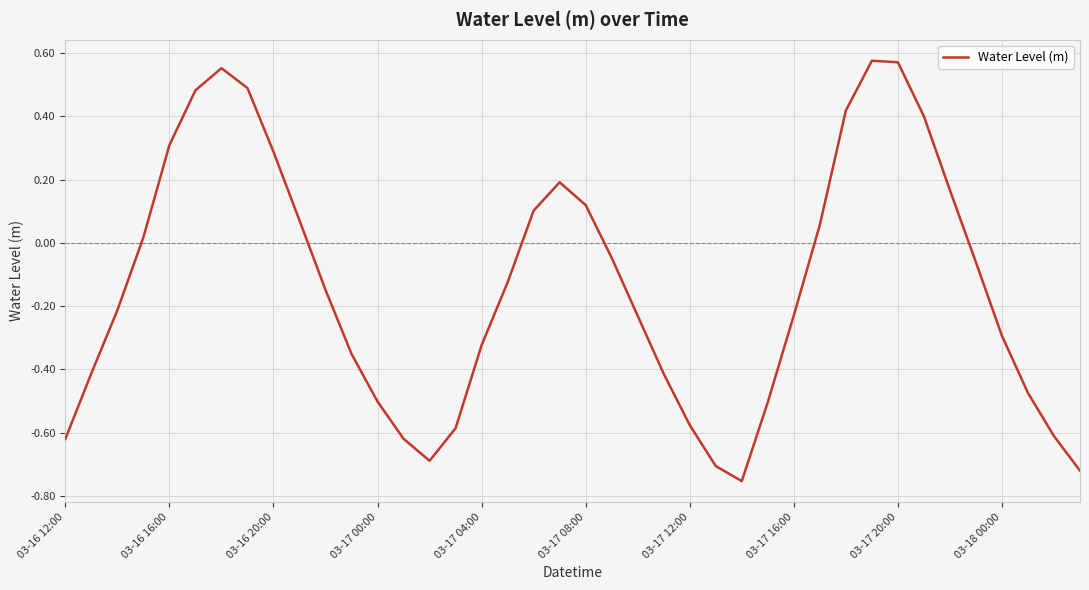

What is the difference between the maximum and minimum values?

1.3